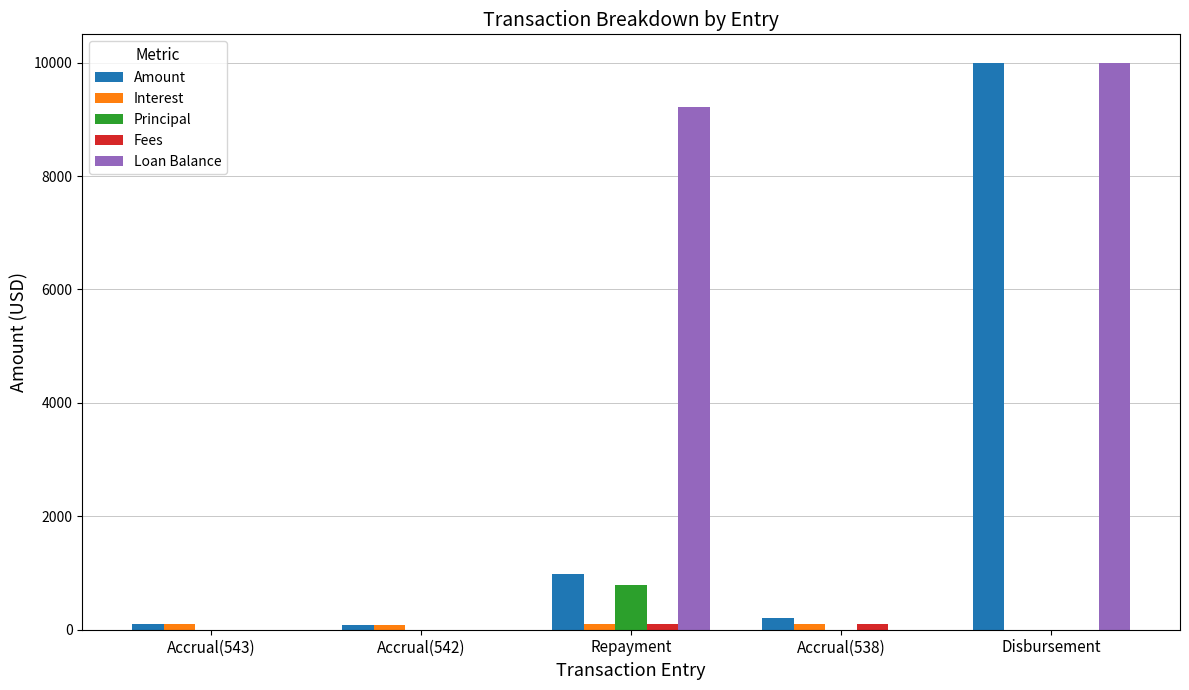

Which series changed the most between Accrual(542) and Disbursement?

Loan Balance